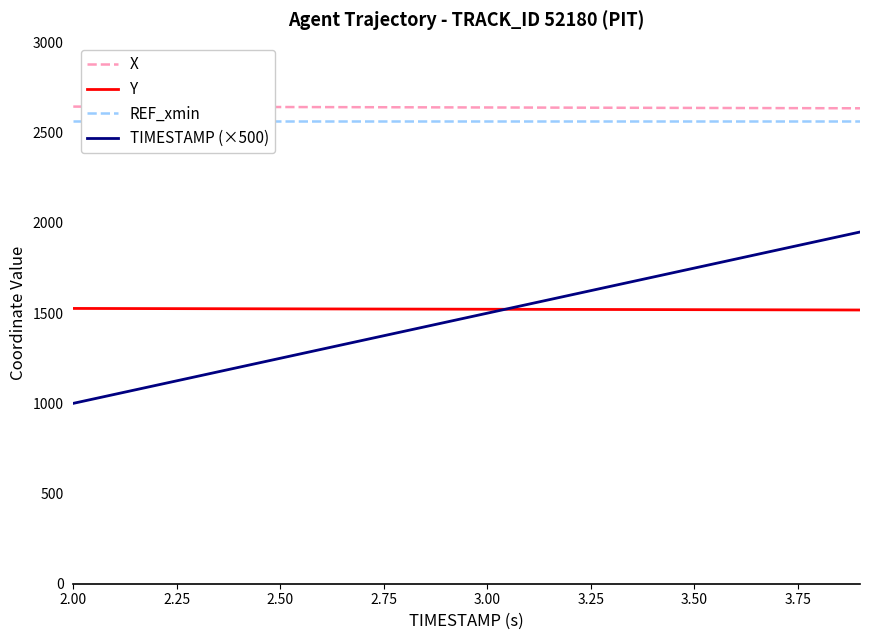

True or false: TIMESTAMP (×500) and REF_xmin cross at least once.

False